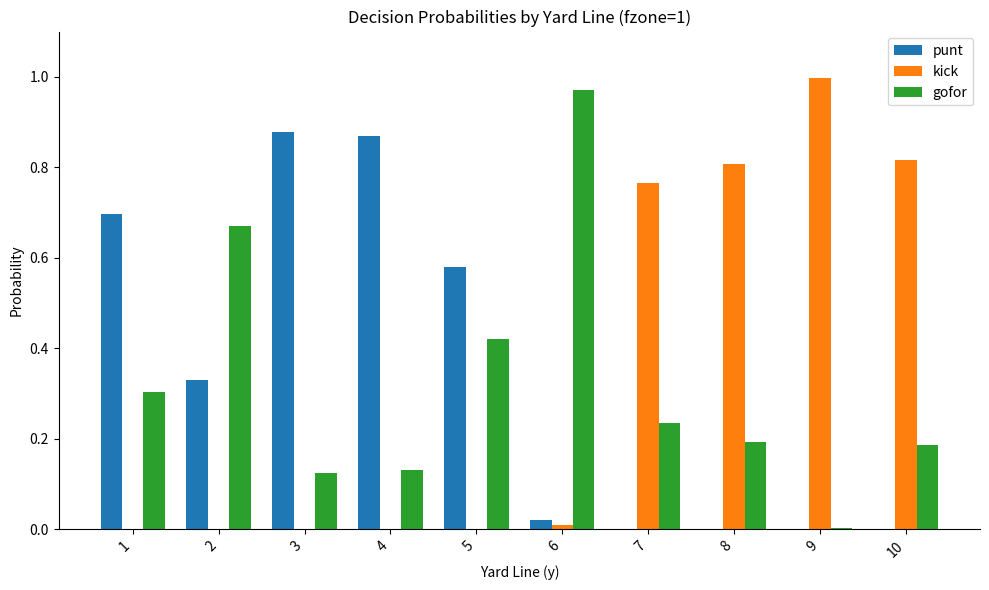

How many groups of bars are there?

10